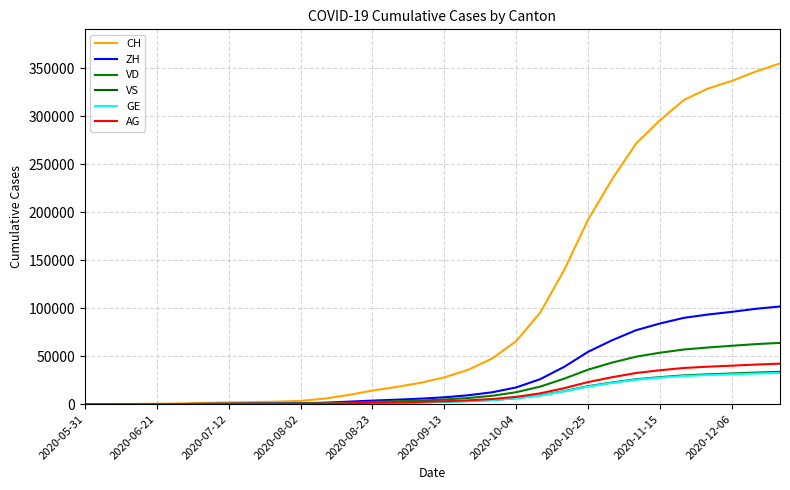

What are all the series names shown in the legend?

CH, ZH, VD, VS, GE, AG